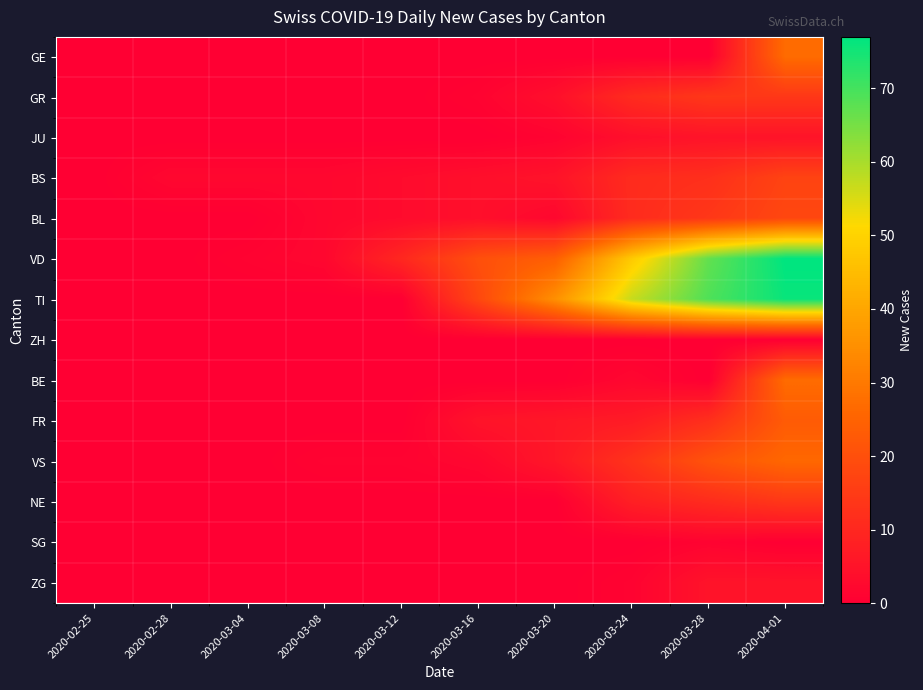

Reading left to right, list all the values displayed in this chart.

GE: 2020-02-25=0	2020-02-28=0	2020-03-04=0	2020-03-08=0	2020-03-12=0	2020-03-16=0	2020-03-20=0	2020-03-24=0	2020-03-28=0	2020-04-01=27
GR: 2020-02-25=0	2020-02-28=0	2020-03-04=0	2020-03-08=0	2020-03-12=0	2020-03-16=1	2020-03-20=4	2020-03-24=11	2020-03-28=14	2020-04-01=14
JU: 2020-02-25=0	2020-02-28=0	2020-03-04=0	2020-03-08=0	2020-03-12=0	2020-03-16=0	2020-03-20=1	2020-03-24=4	2020-03-28=5	2020-04-01=5
BS: 2020-02-25=0	2020-02-28=2	2020-03-04=2	2020-03-08=2	2020-03-12=3	2020-03-16=4	2020-03-20=5	2020-03-24=11	2020-03-28=12	2020-04-01=17
BL: 2020-02-25=0	2020-02-28=0	2020-03-04=0	2020-03-08=2	2020-03-12=3	2020-03-16=4	2020-03-20=2	2020-03-24=11	2020-03-28=14	2020-04-01=18
VD: 2020-02-25=0	2020-02-28=0	2020-03-04=1	2020-03-08=2	2020-03-12=10	2020-03-16=20	2020-03-20=24	2020-03-24=48	2020-03-28=67	2020-04-01=77
TI: 2020-02-25=0	2020-02-28=0	2020-03-04=0	2020-03-08=0	2020-03-12=0	2020-03-16=18	2020-03-20=35	2020-03-24=57	2020-03-28=69	2020-04-01=76
ZH: 2020-02-25=0	2020-02-28=0	2020-03-04=0	2020-03-08=0	2020-03-12=0	2020-03-16=0	2020-03-20=0	2020-03-24=0	2020-03-28=0	2020-04-01=0
BE: 2020-02-25=0	2020-02-28=0	2020-03-04=0	2020-03-08=0	2020-03-12=0	2020-03-16=0	2020-03-20=0	2020-03-24=2	2020-03-28=0	2020-04-01=27
FR: 2020-02-25=0	2020-02-28=0	2020-03-04=0	2020-03-08=0	2020-03-12=0	2020-03-16=5	2020-03-20=6	2020-03-24=7	2020-03-28=12	2020-04-01=23
VS: 2020-02-25=0	2020-02-28=0	2020-03-04=0	2020-03-08=1	2020-03-12=1	2020-03-16=2	2020-03-20=6	2020-03-24=13	2020-03-28=21	2020-04-01=26
NE: 2020-02-25=0	2020-02-28=0	2020-03-04=0	2020-03-08=0	2020-03-12=0	2020-03-16=0	2020-03-20=0	2020-03-24=8	2020-03-28=11	2020-04-01=14
SG: 2020-02-25=0	2020-02-28=0	2020-03-04=0	2020-03-08=0	2020-03-12=0	2020-03-16=0	2020-03-20=0	2020-03-24=0	2020-03-28=1	2020-04-01=0
ZG: 2020-02-25=0	2020-02-28=0	2020-03-04=0	2020-03-08=0	2020-03-12=0	2020-03-16=0	2020-03-20=0	2020-03-24=1	2020-03-28=5	2020-04-01=5